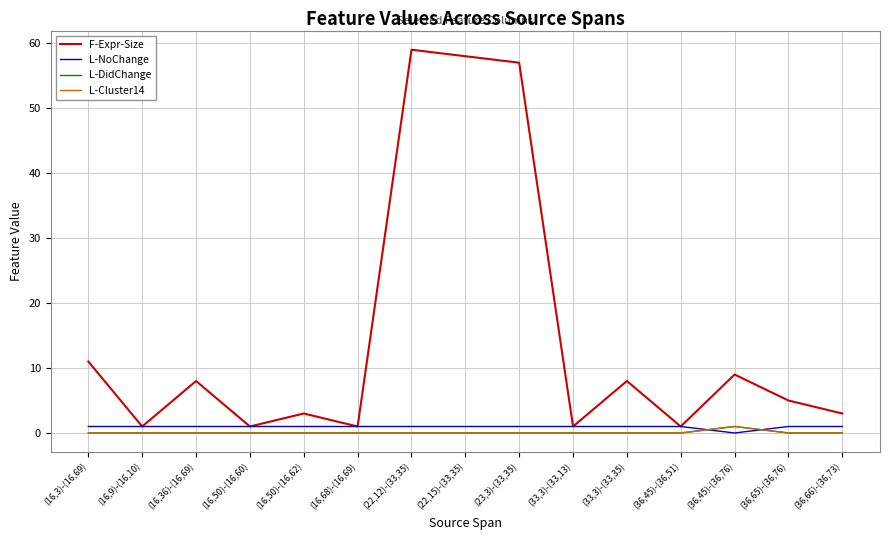

What is the label of the 4th point from the right?

(36,45)-(36,51)